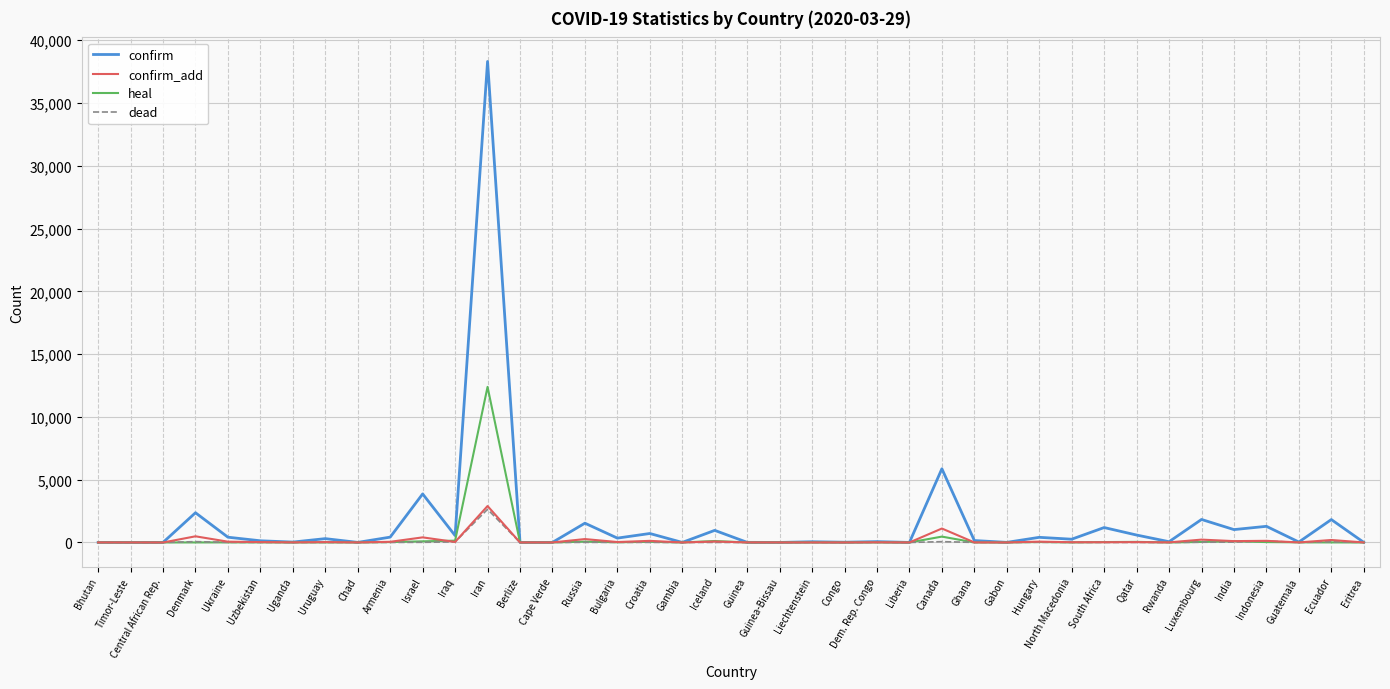

The heal series shows 3794 at Chad. True or false?

False